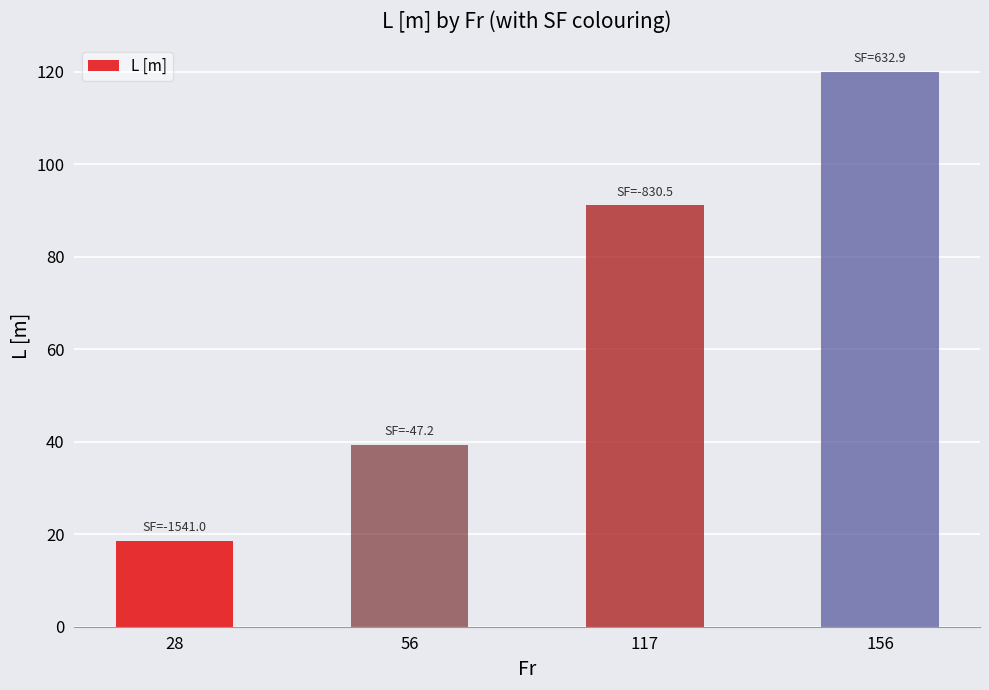

What is the value of the 4th bar from the left?

120.0